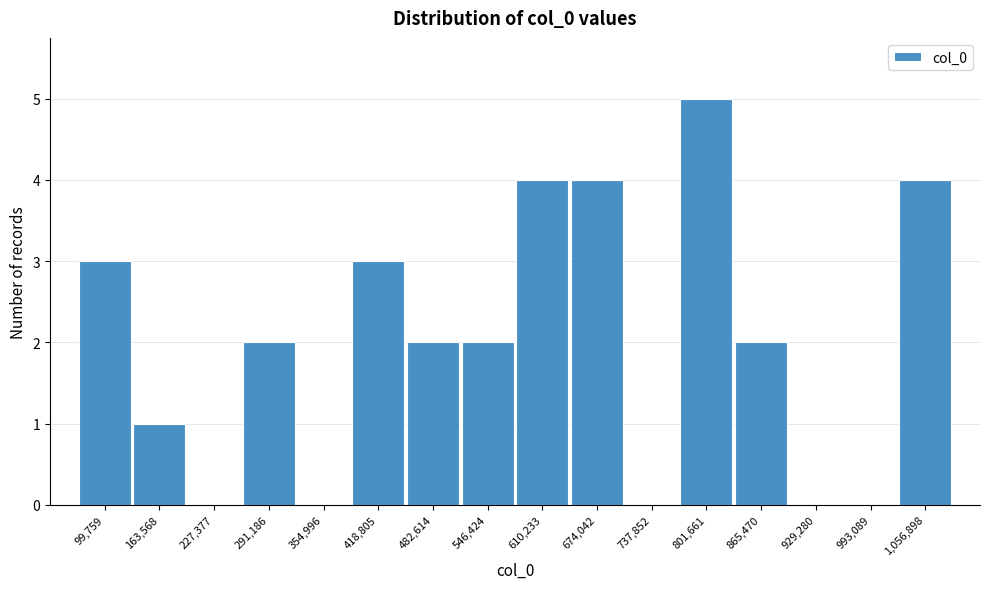

Reading right to left, what are all the values shown in this chart?

1,056,898=4	993,089=0	929,280=0	865,470=2	801,661=5	737,852=0	674,042=4	610,233=4	546,424=2	482,614=2	418,805=3	354,996=0	291,186=2	227,377=0	163,568=1	99,759=3